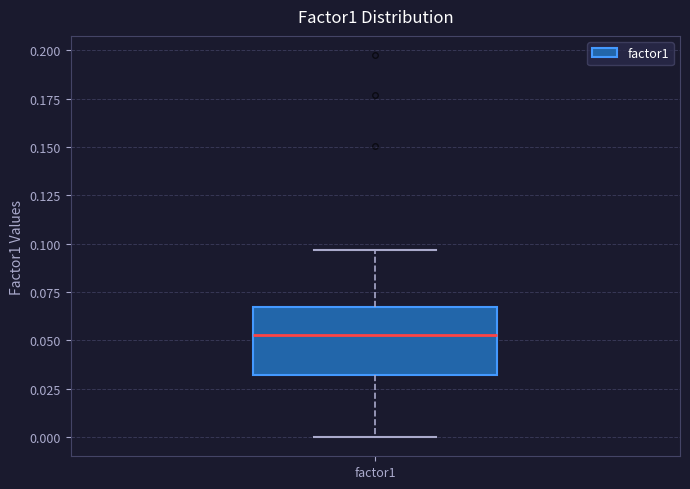

Transcribe this box plot: give where the median line is, the range the box spans, and where the two whiskers end, as read against the y-axis. The values are not printed on the chart, so give them approximately, as read against the axis.

median 0.055, box 0.030 to 0.065, whiskers 0.000 to 0.095